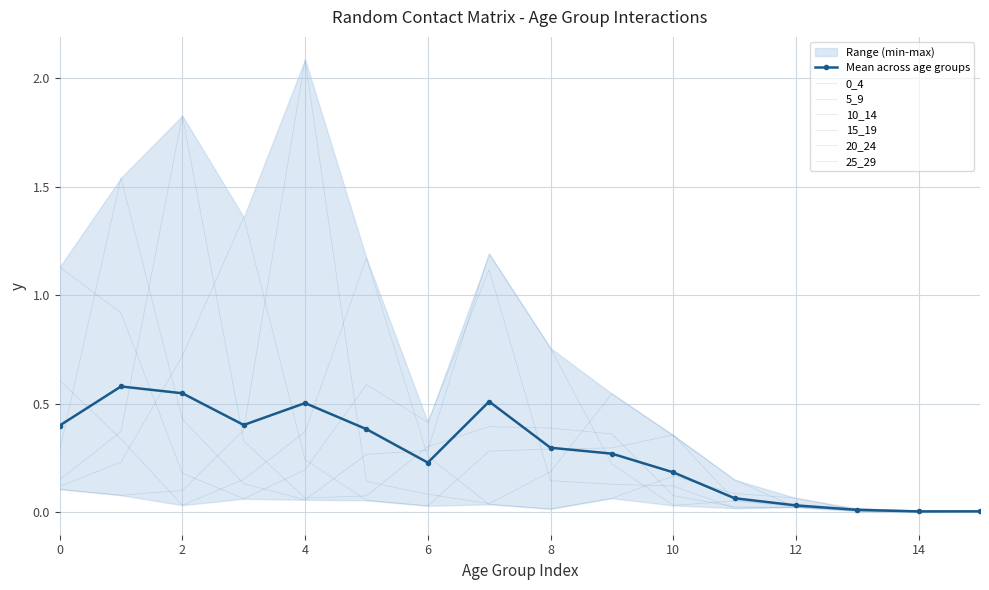

After their last crossing, which series has the higher values: 0_4 or 5_9?

5_9